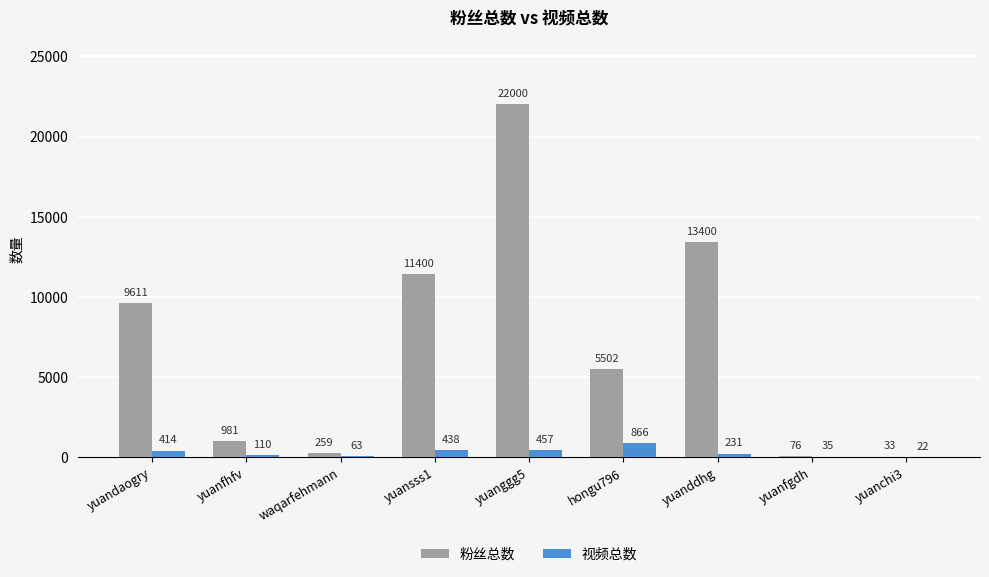

How many groups of bars are there?

9